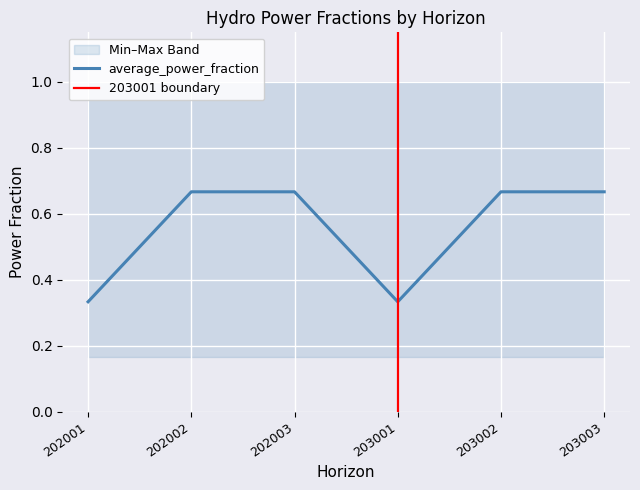

At which category is the sum across all series the highest?

202002